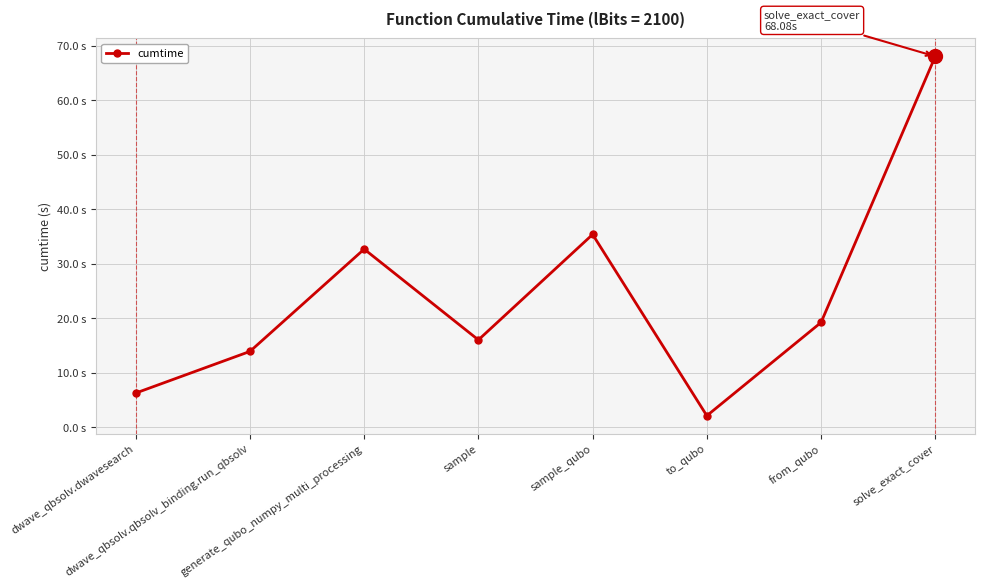

What is the difference between the values at sample_qubo and dwave_qbsolv.qbsolv_binding.run_qbsolv?

21.5